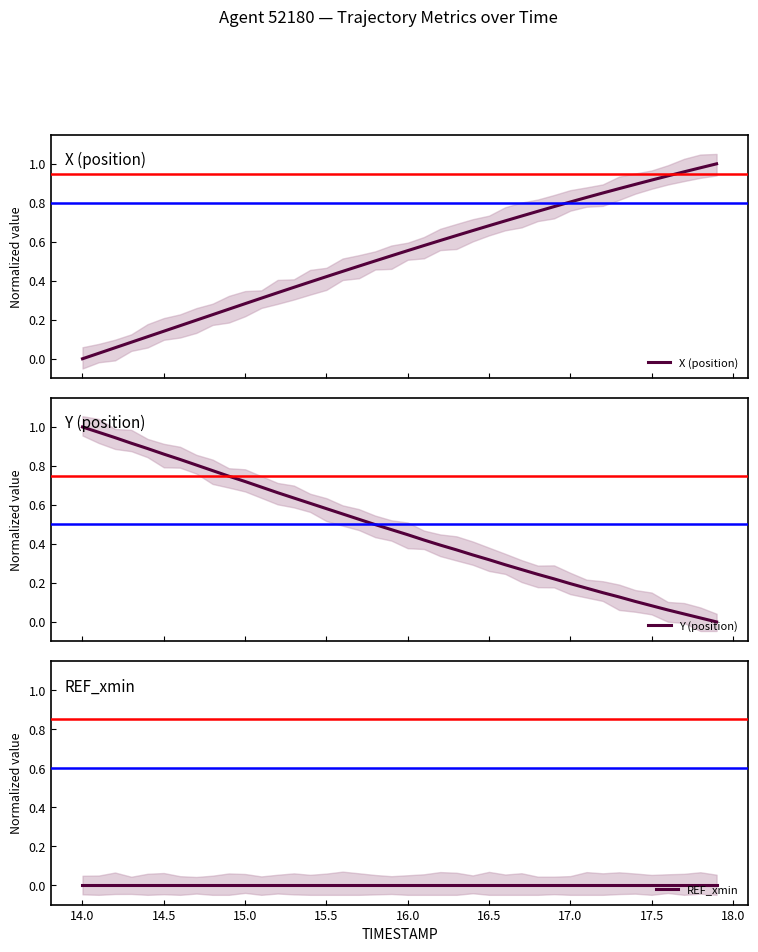

How many data points does each series have?

40